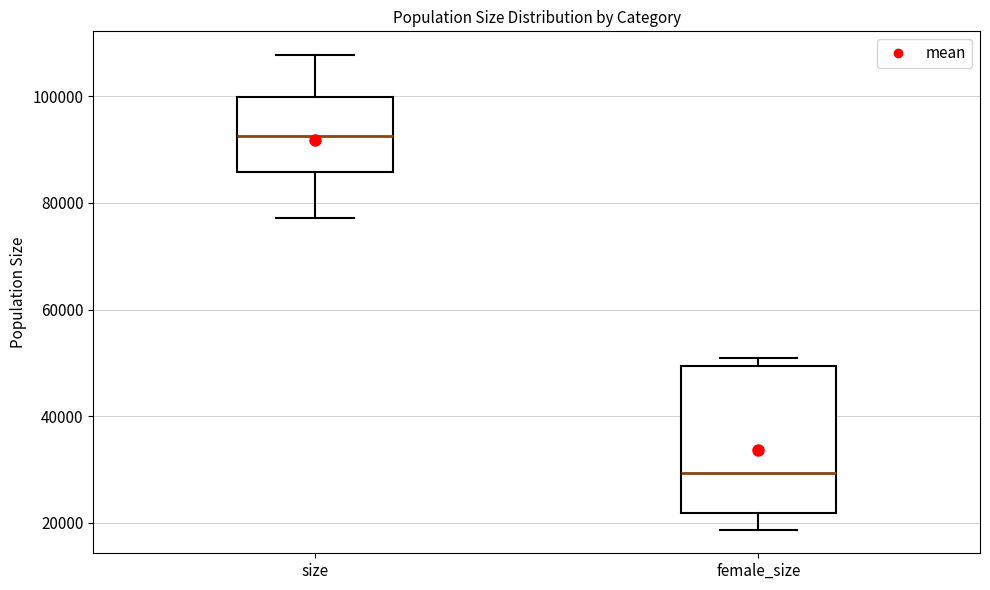

Which box's median line is the lowest?

female_size